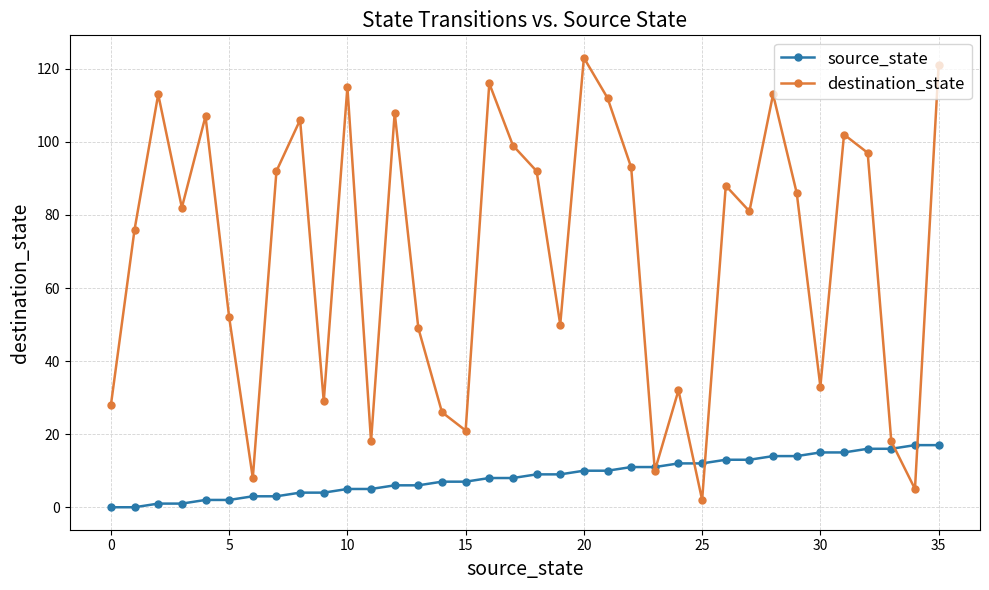

Is this an area chart (filled region under the line)?

No